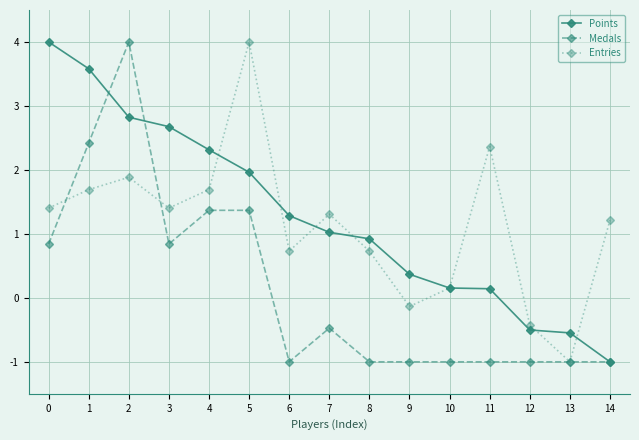

True or false: Points and Medals cross at least once.

True